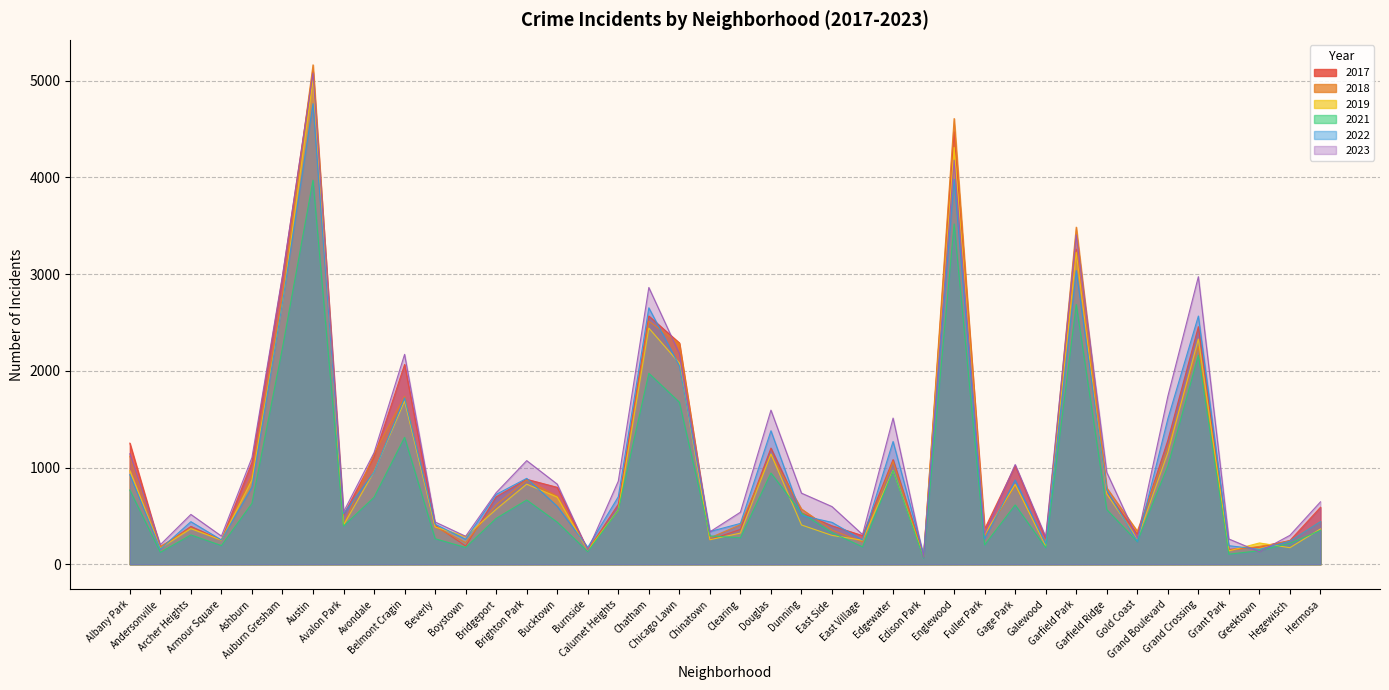

Between which two adjacent categories do 2021 and 2019 first intersect?

Chicago Lawn and Chinatown